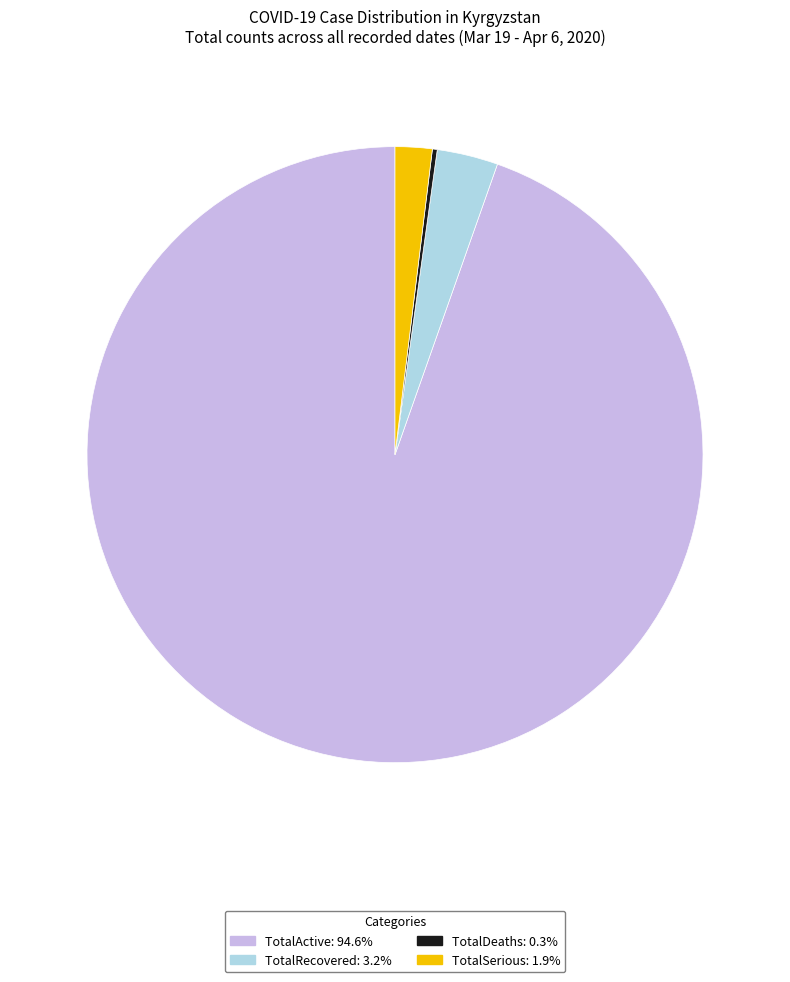

What is the largest slice in the pie chart?

TotalActive